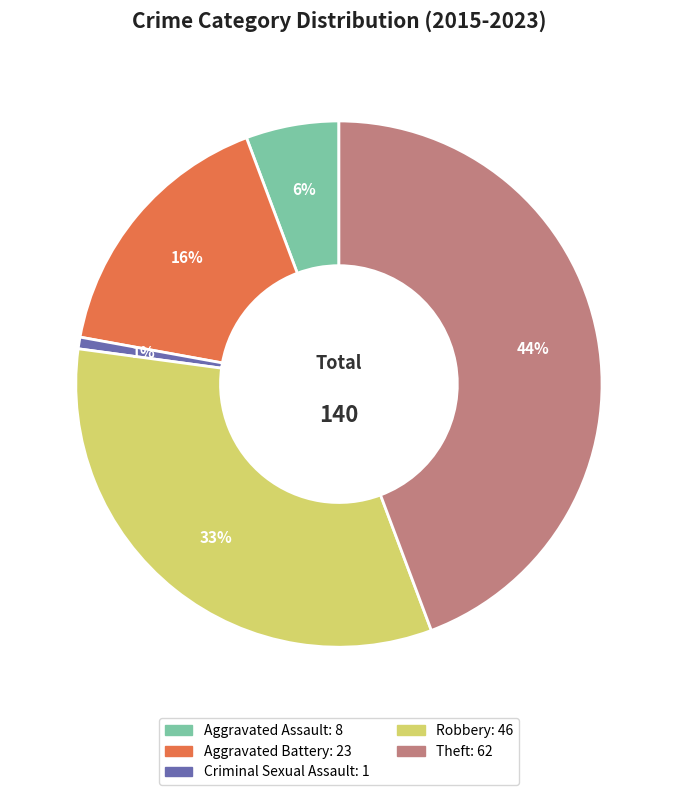

Is there any slice that represents more than half of the pie?

No